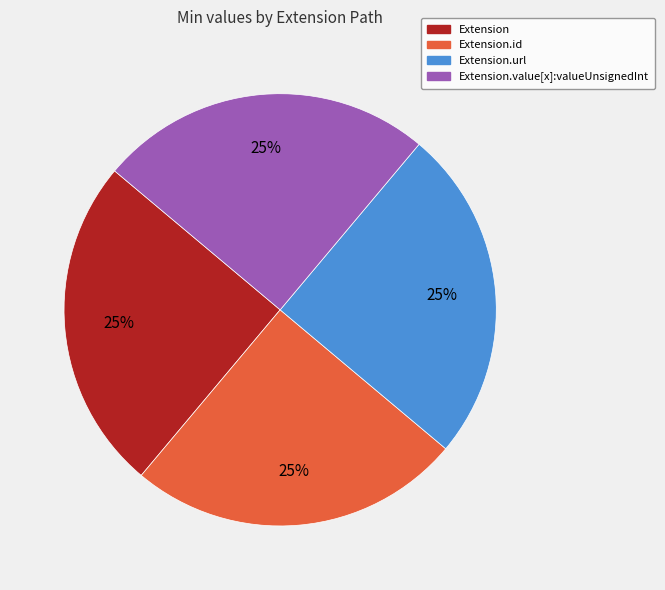

To the nearest percent, what is the average slice percentage?

25%